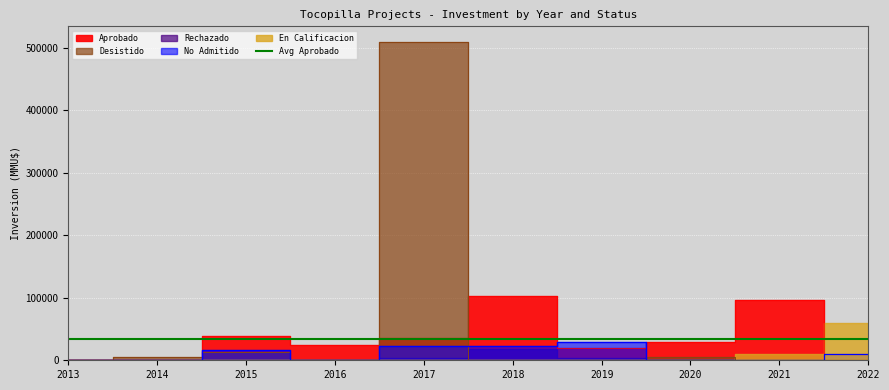

Where do No Admitido and Aprobado first cross each other?

2015 and 2015